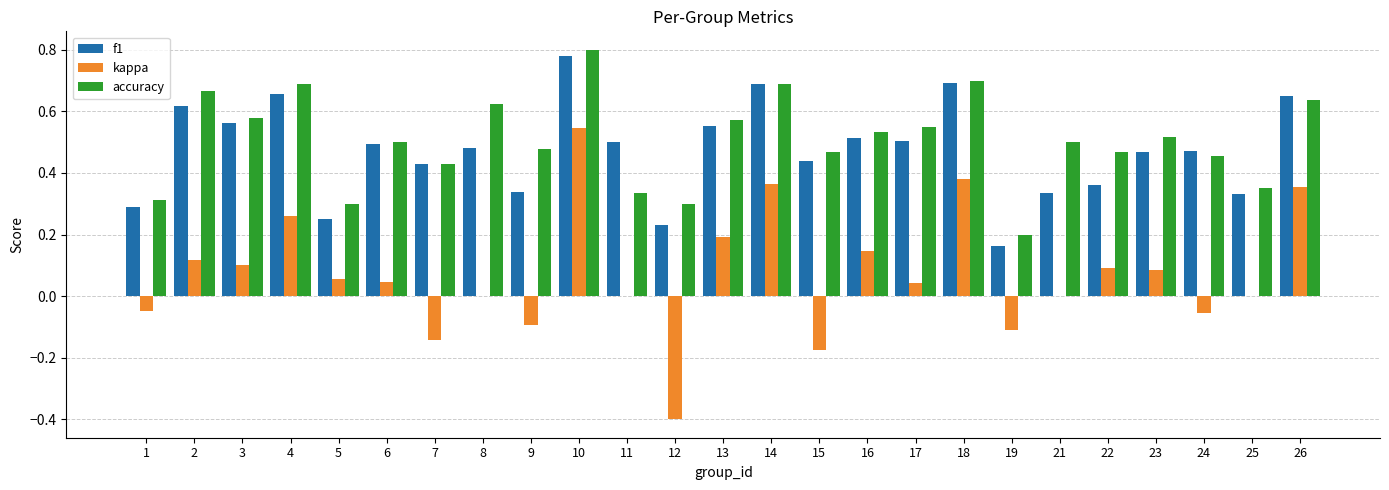

Is the value of accuracy at 18 greater than the value of f1 at 23?

Yes